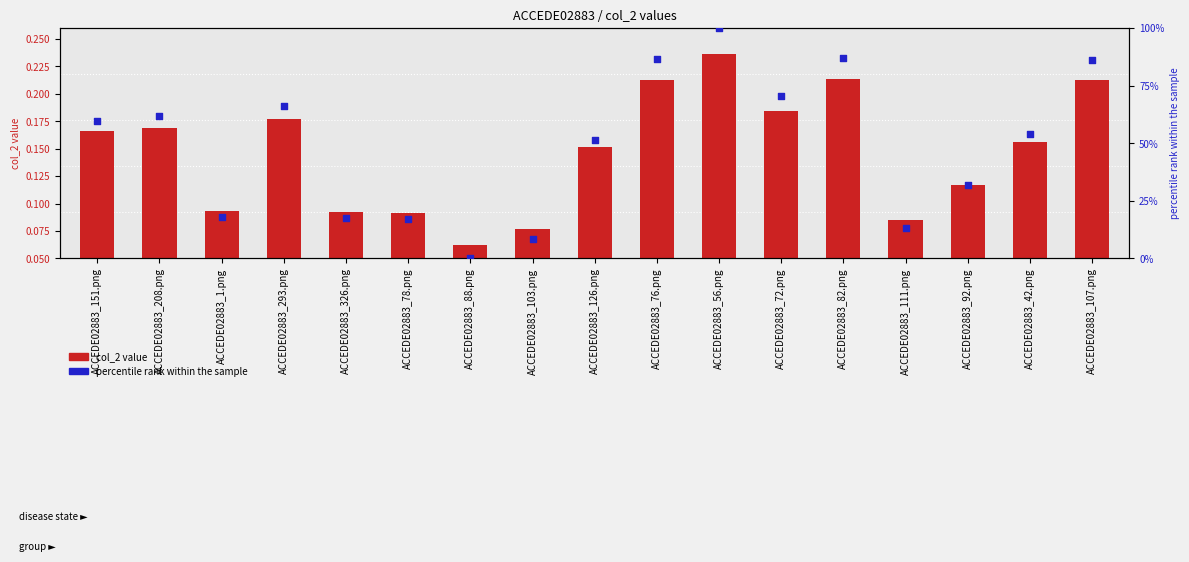

At which category is the sum across all series the highest?

ACCEDE02883_56.png